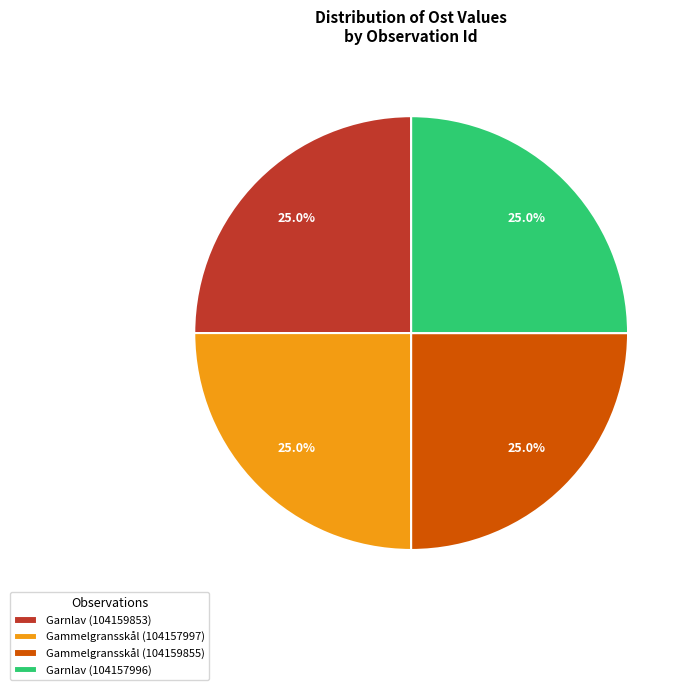

Is it true that Gammelgransskål (104157997) is 25% of the pie?

True